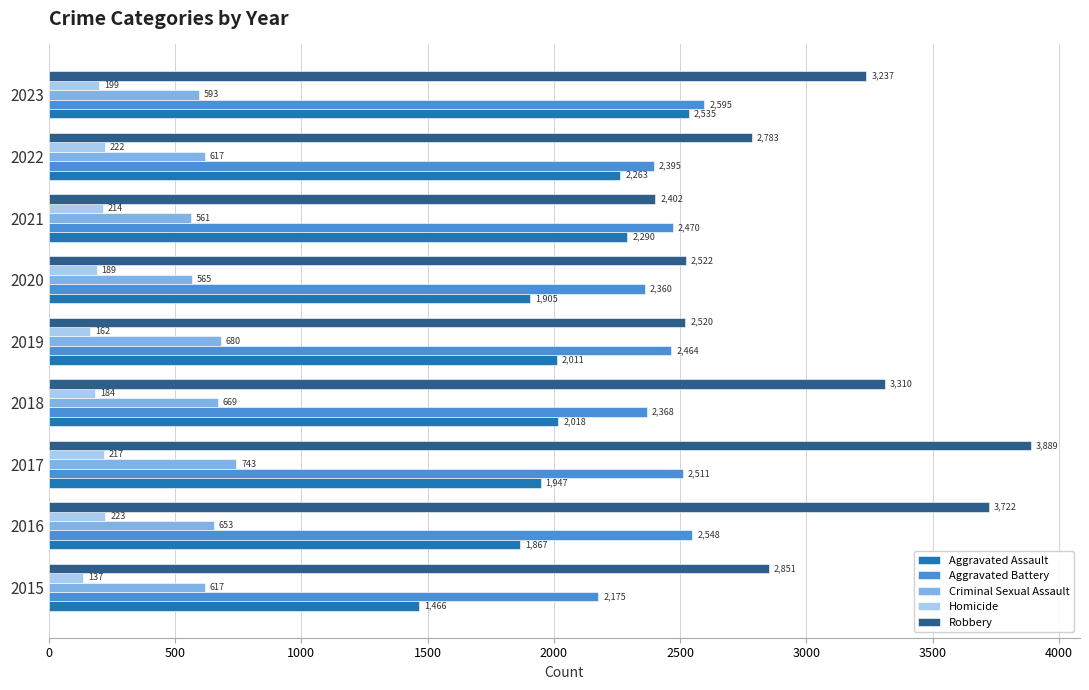

What is the approximate value of Aggravated Assault at 2016?

1867